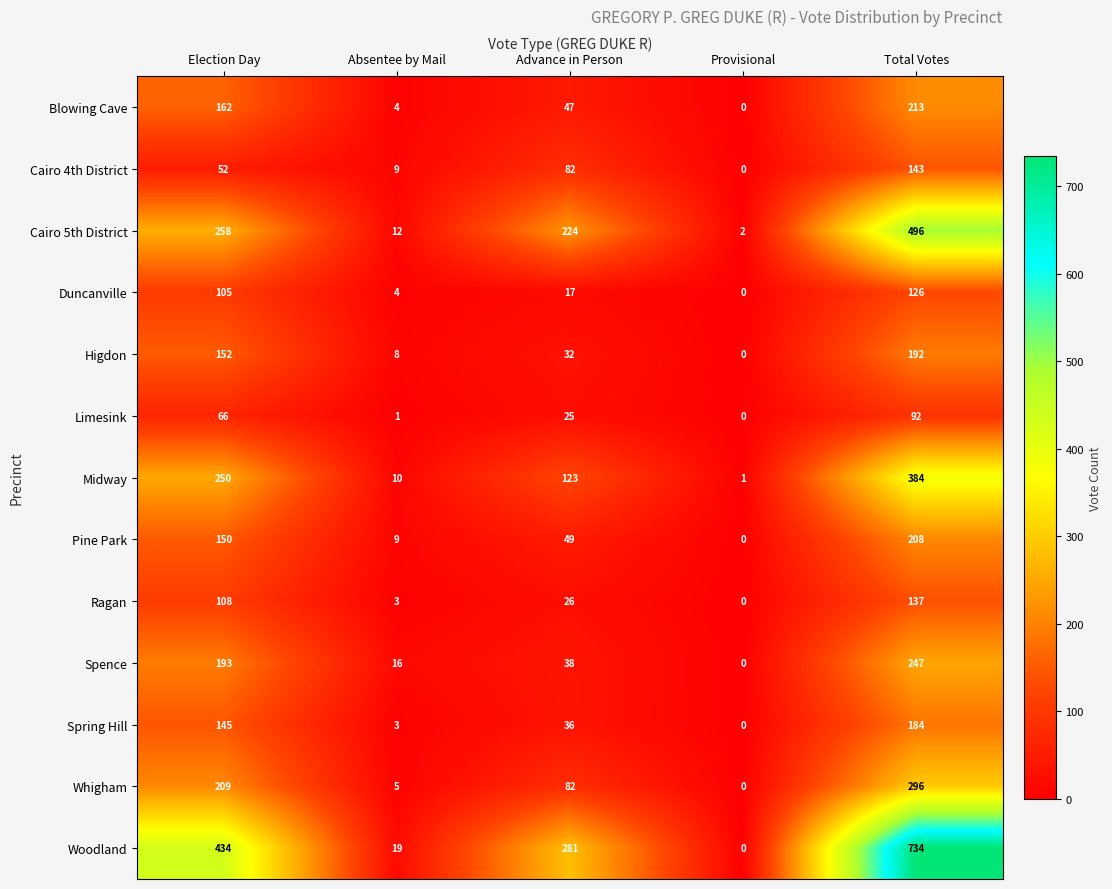

What is the total value across all series at Provisional?

3